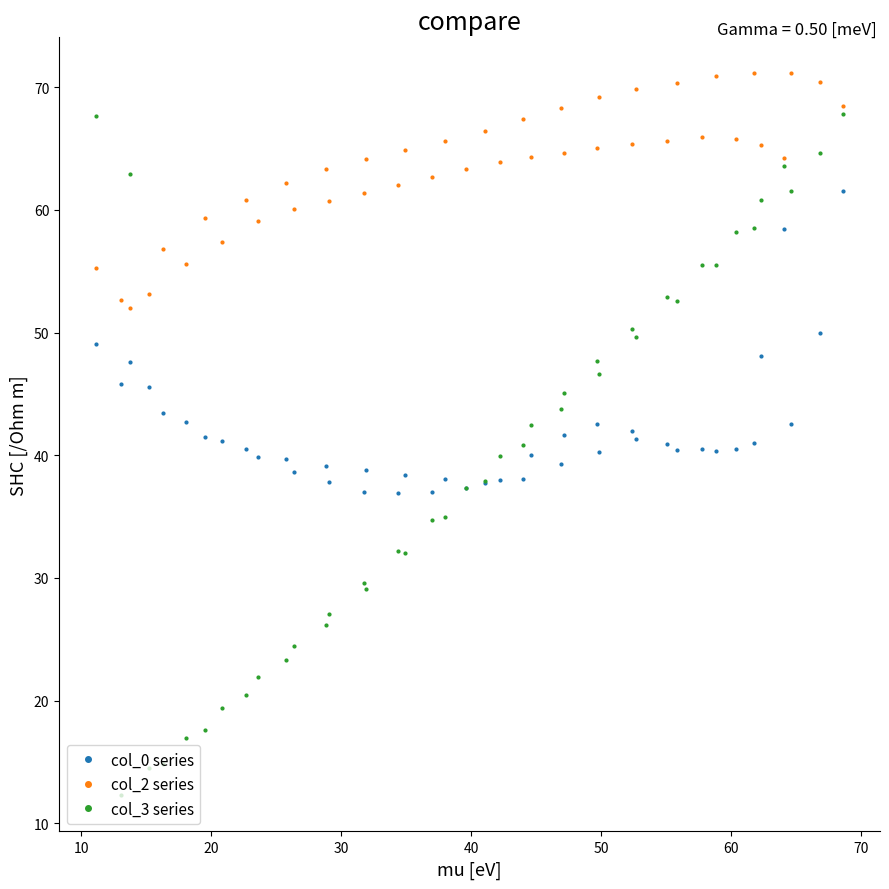

True or false: col_2 series has more than 1 interior local peaks.

True